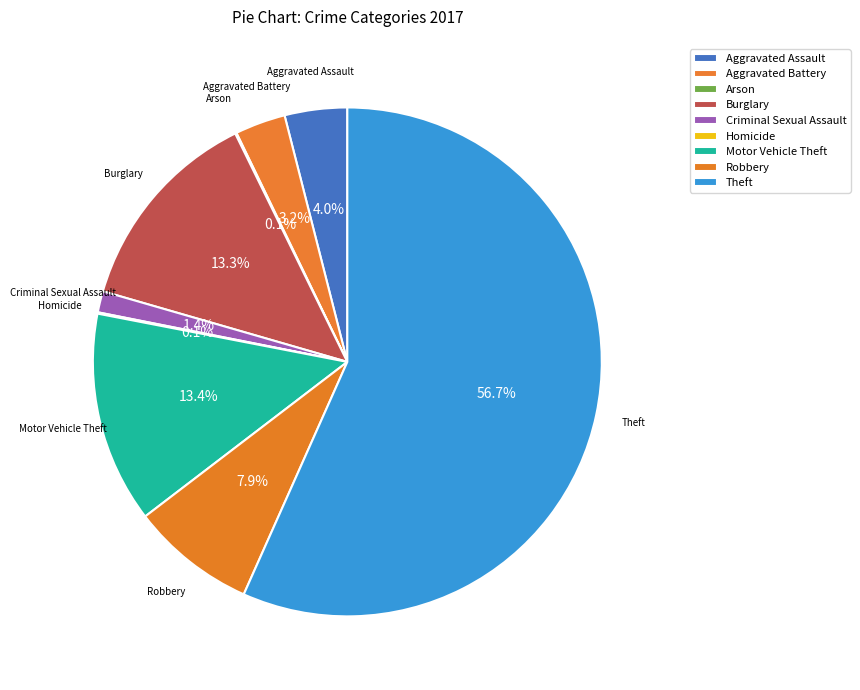

To the nearest percent, what is the average slice percentage?

11%